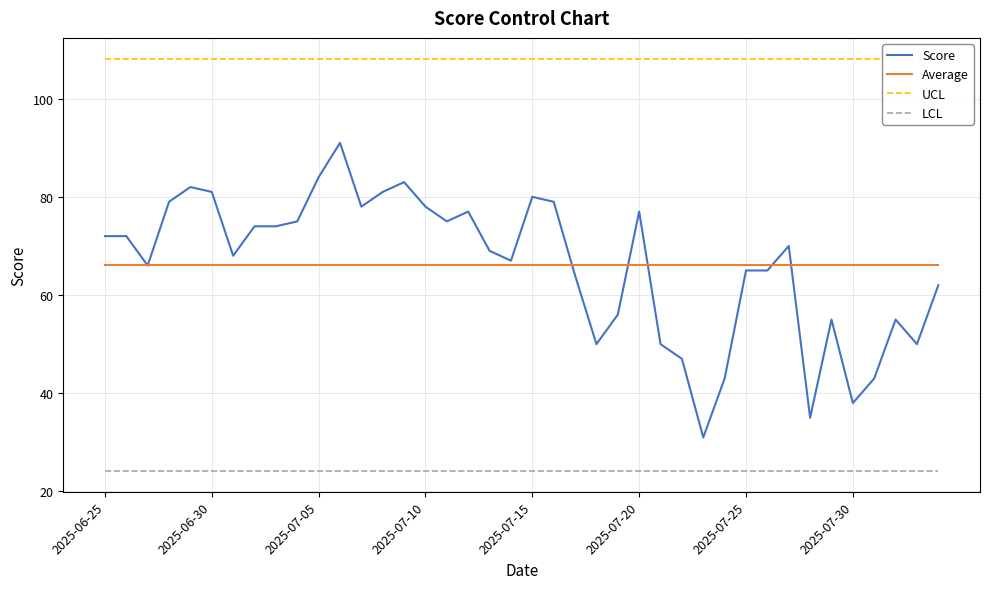

At 38, list the series in order from largest to smallest.

UCL, Average, Score, LCL